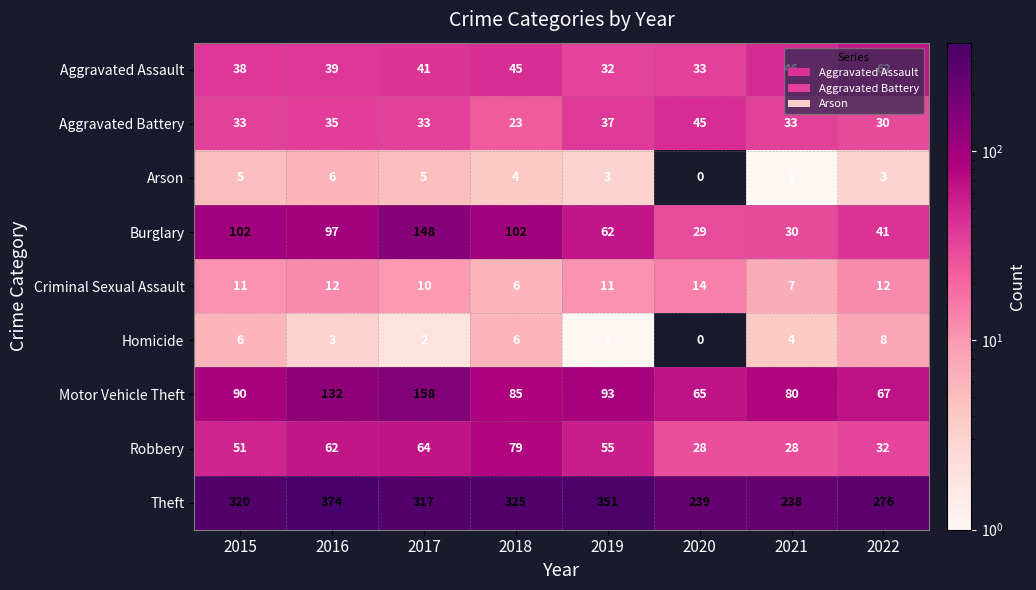

True or false: Criminal Sexual Assault has a value of 10 at 2017.

True